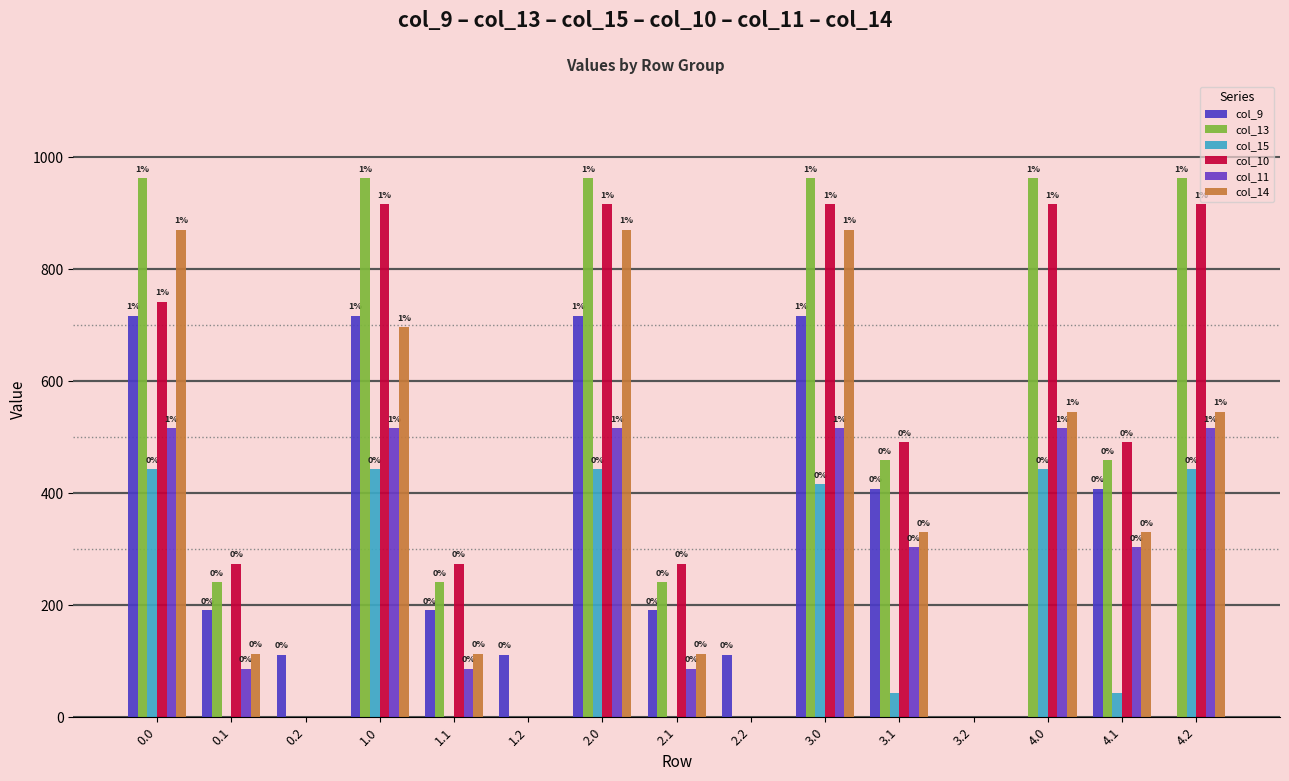

How many positive values does the col_14 series have?

11